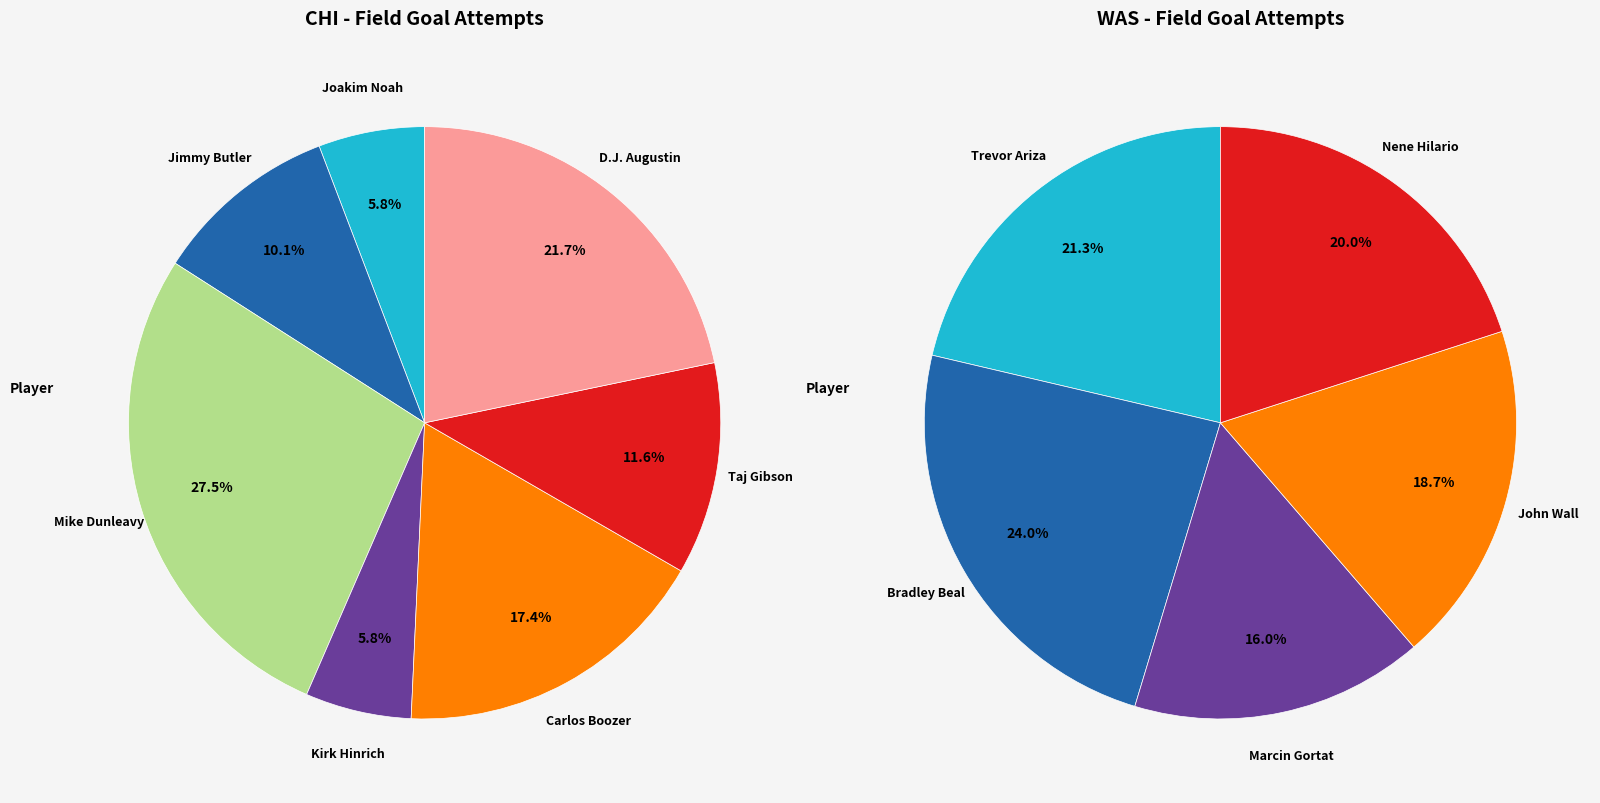

What percentage do D.J. Augustin and Carlos Boozer together represent?

39.1%